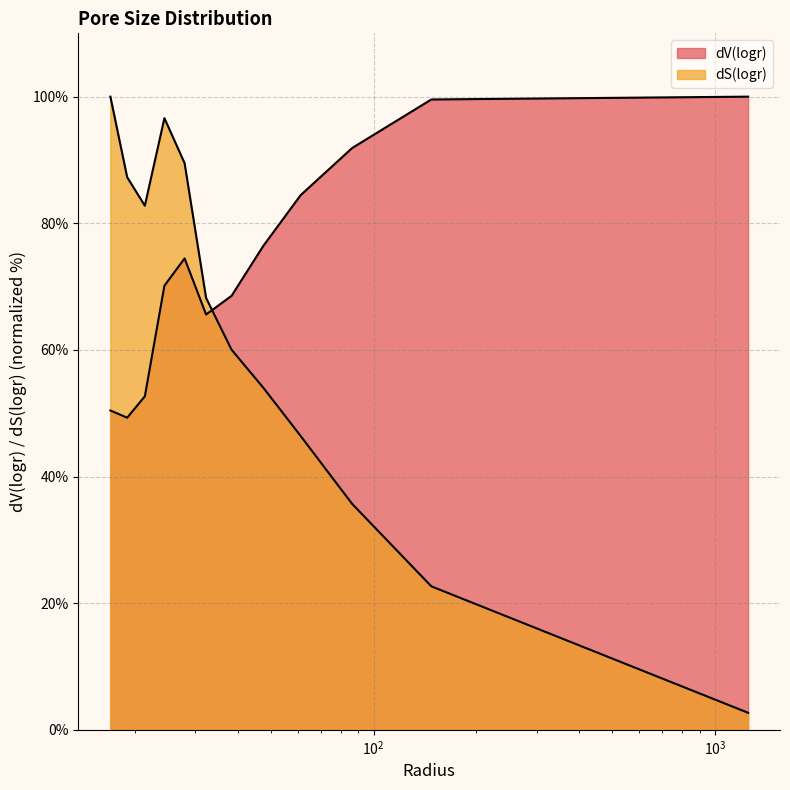

Which category has the highest value across all series?

1249.0231